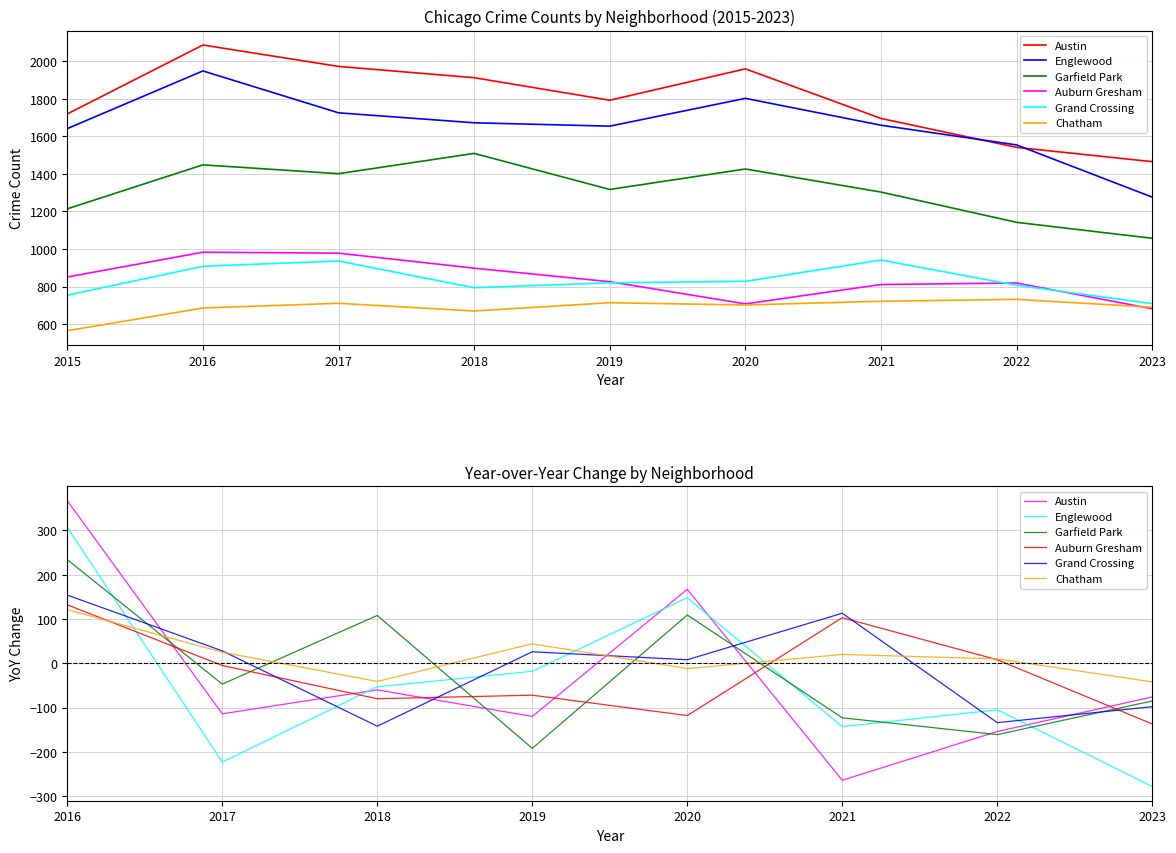

How many lines are shown in the chart?

6